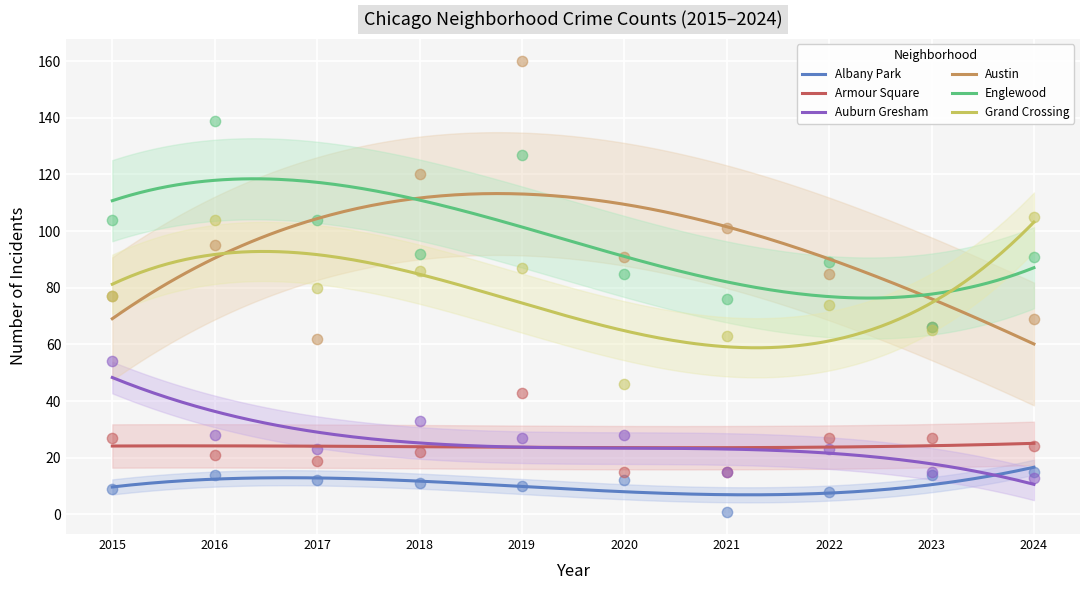

True or false: Austin and Albany Park intersect in this chart.

False